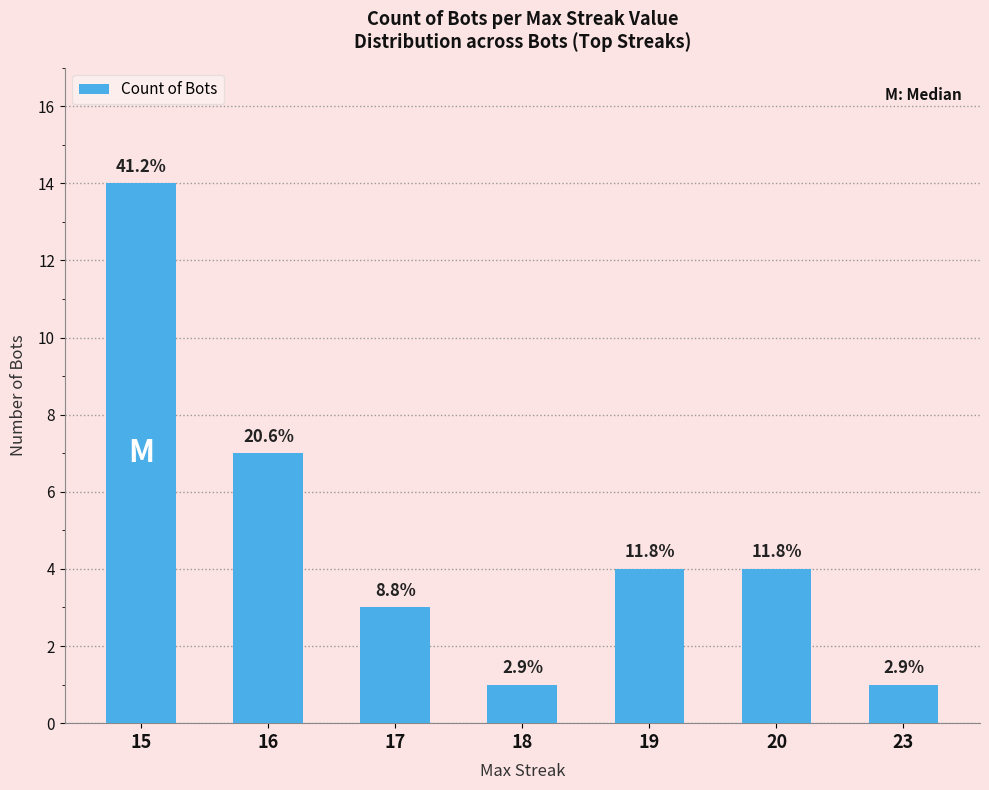

Rank the categories by value from lowest to highest.

18, 23, 17, 19, 20, 16, 15